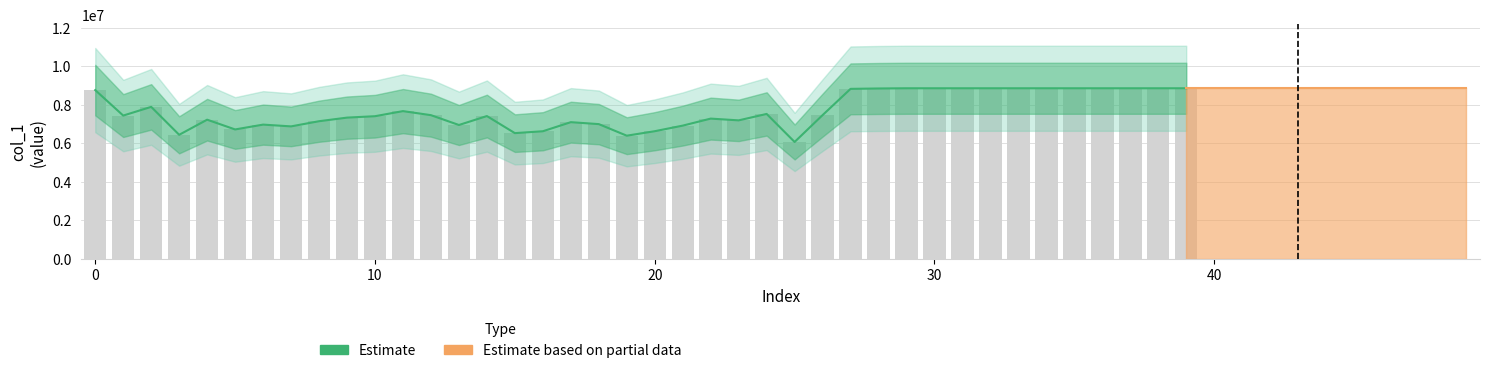

Reading left to right, what are all the values shown in this chart?

8757227	7432256	7884893	6432535	7218404	6710810	6962387	6870046	7138727	7325777	7399329	7663944	7453585	6942363	7407287	6519603	6616876	7089334	6988037	6386358	6619213	6909803	7274744	7183124	7517539	6060391	7456466	8821260	8841163	8852362	8852362	8852362	8852362	8852362	8852362	8852362	8852362	8852362	8852362	8852362